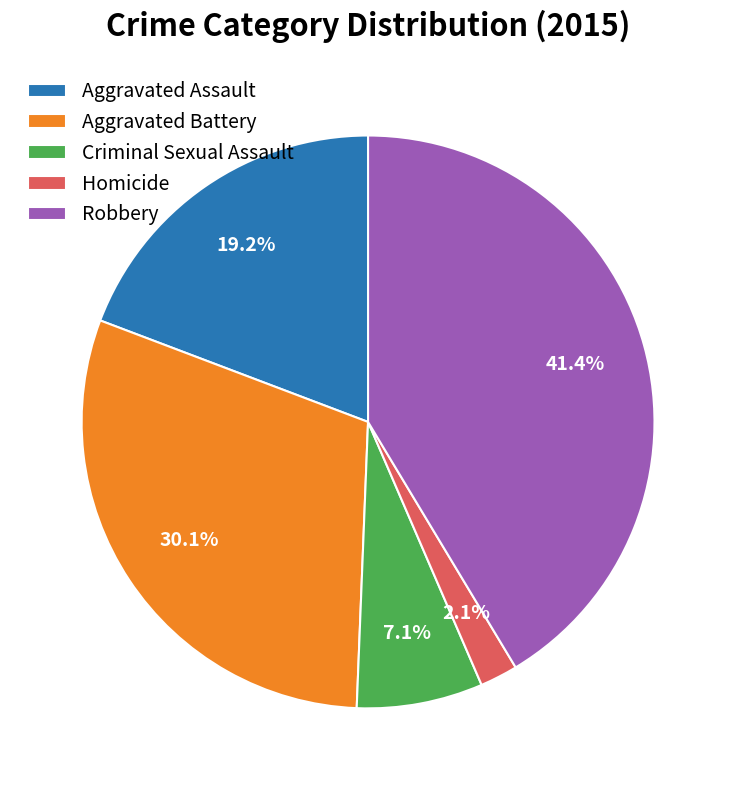

To the nearest percent, what is the combined percentage of Robbery and Aggravated Battery?

72%